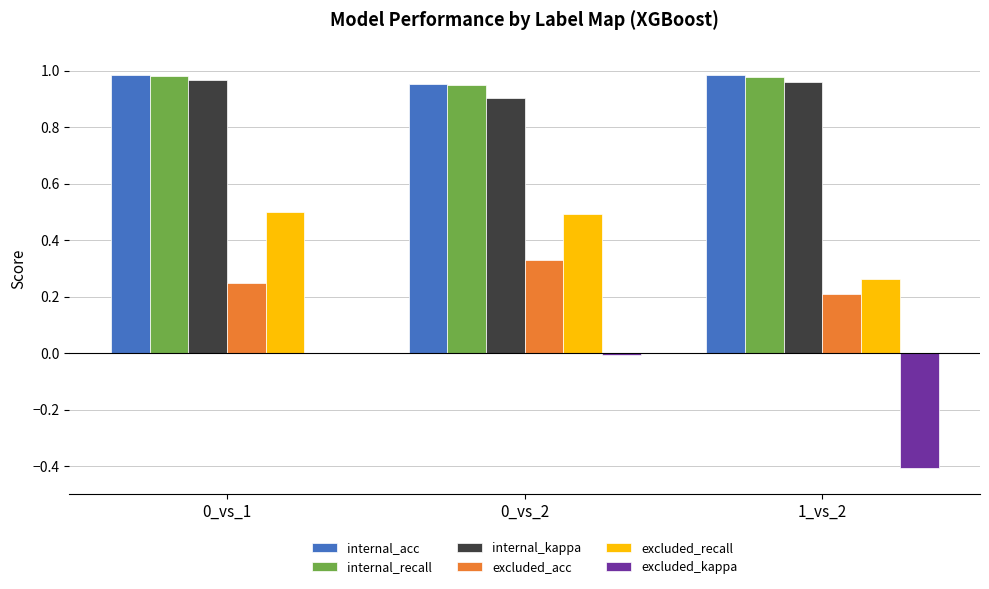

The internal_kappa series shows 0.9 at 0_vs_2. True or false?

True